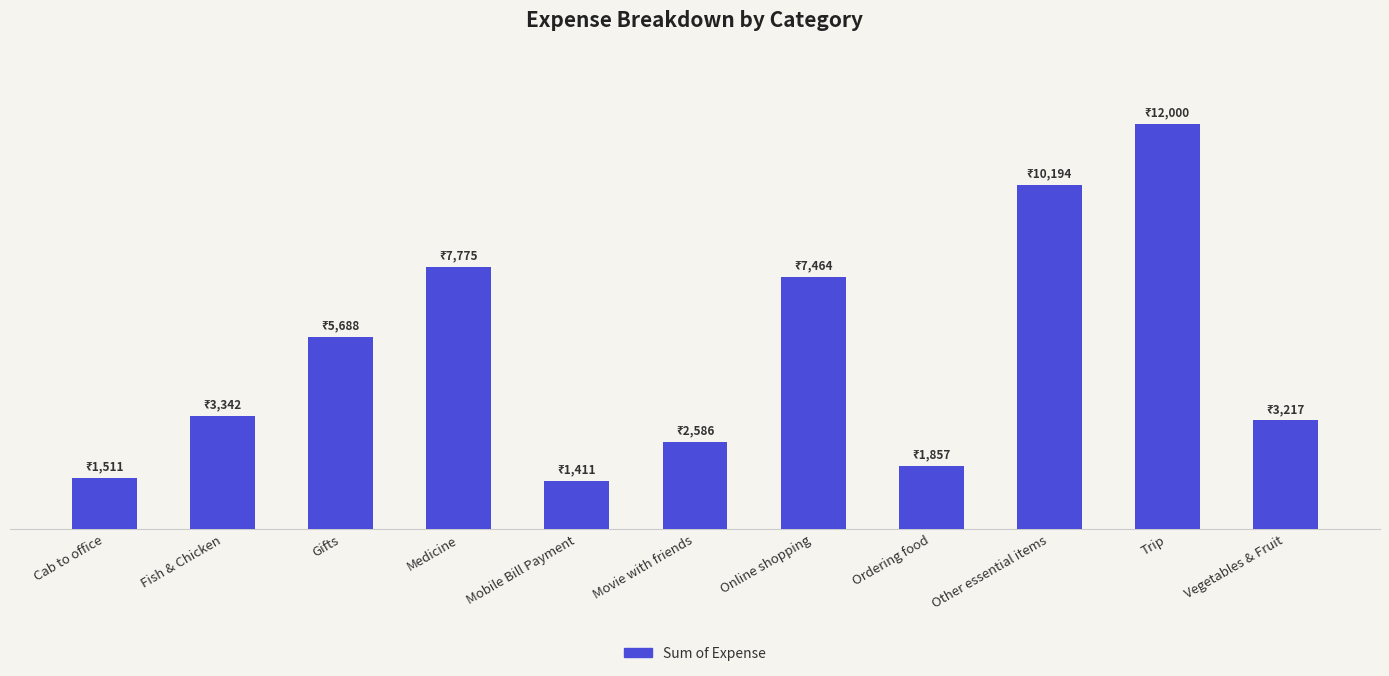

Does the chart contain any negative values?

No